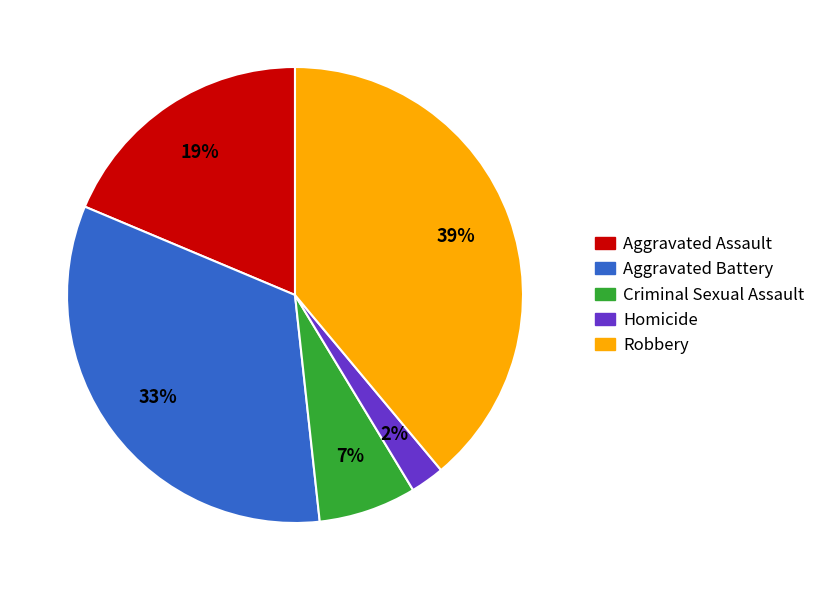

To the nearest percent, what portion does Aggravated Assault represent?

19%